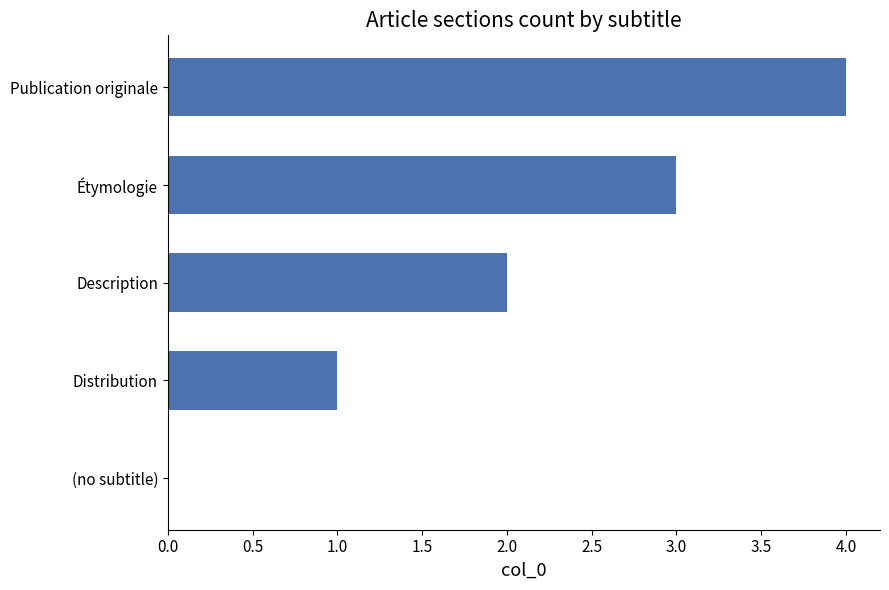

Between Publication originale and Description, which is larger?

Publication originale